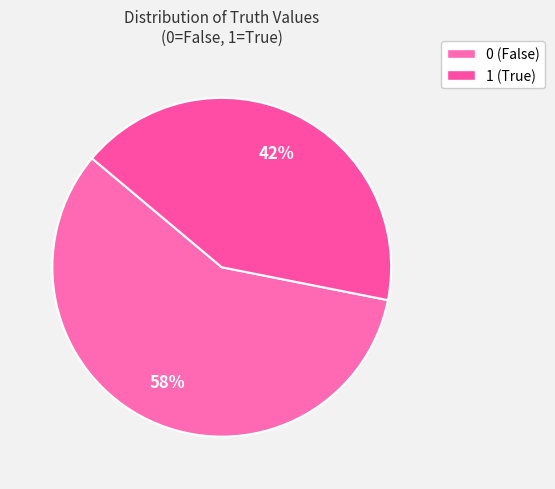

True or false: 1 accounts for 51% of the total.

False